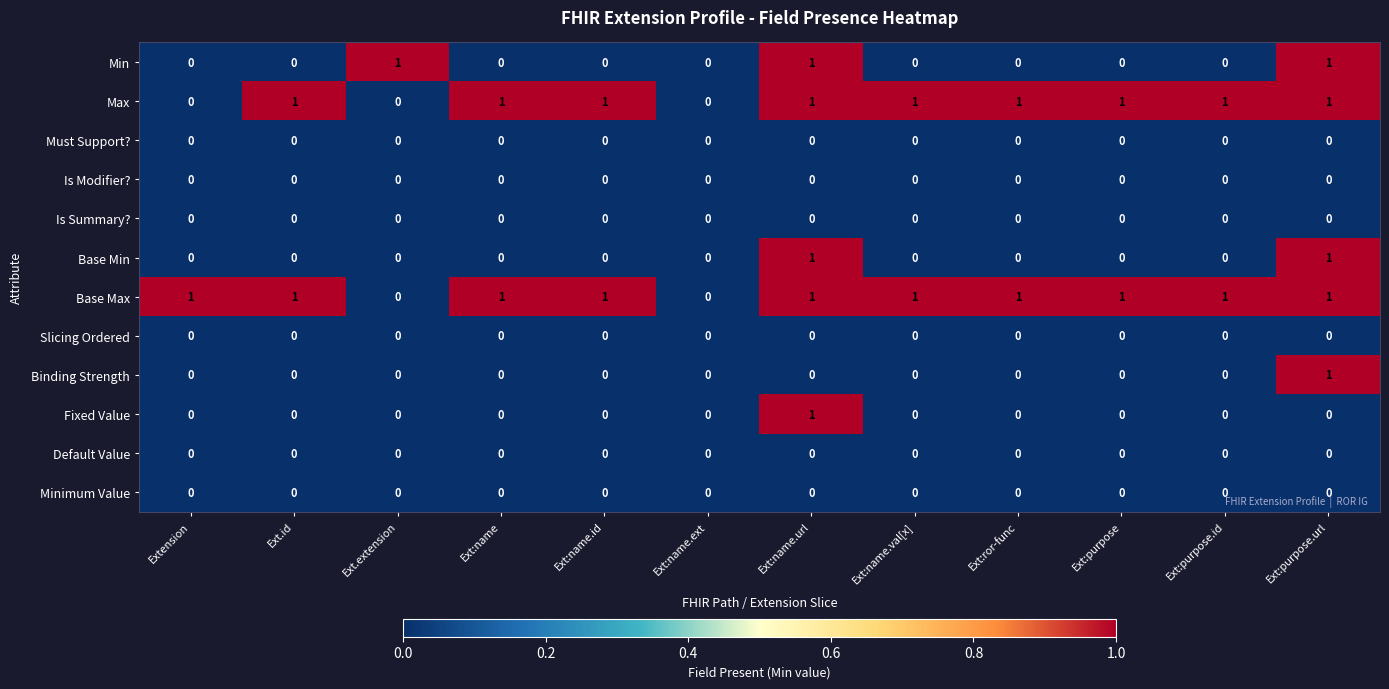

What is the difference between the highest and lowest values at Ext:purpose.url?

1